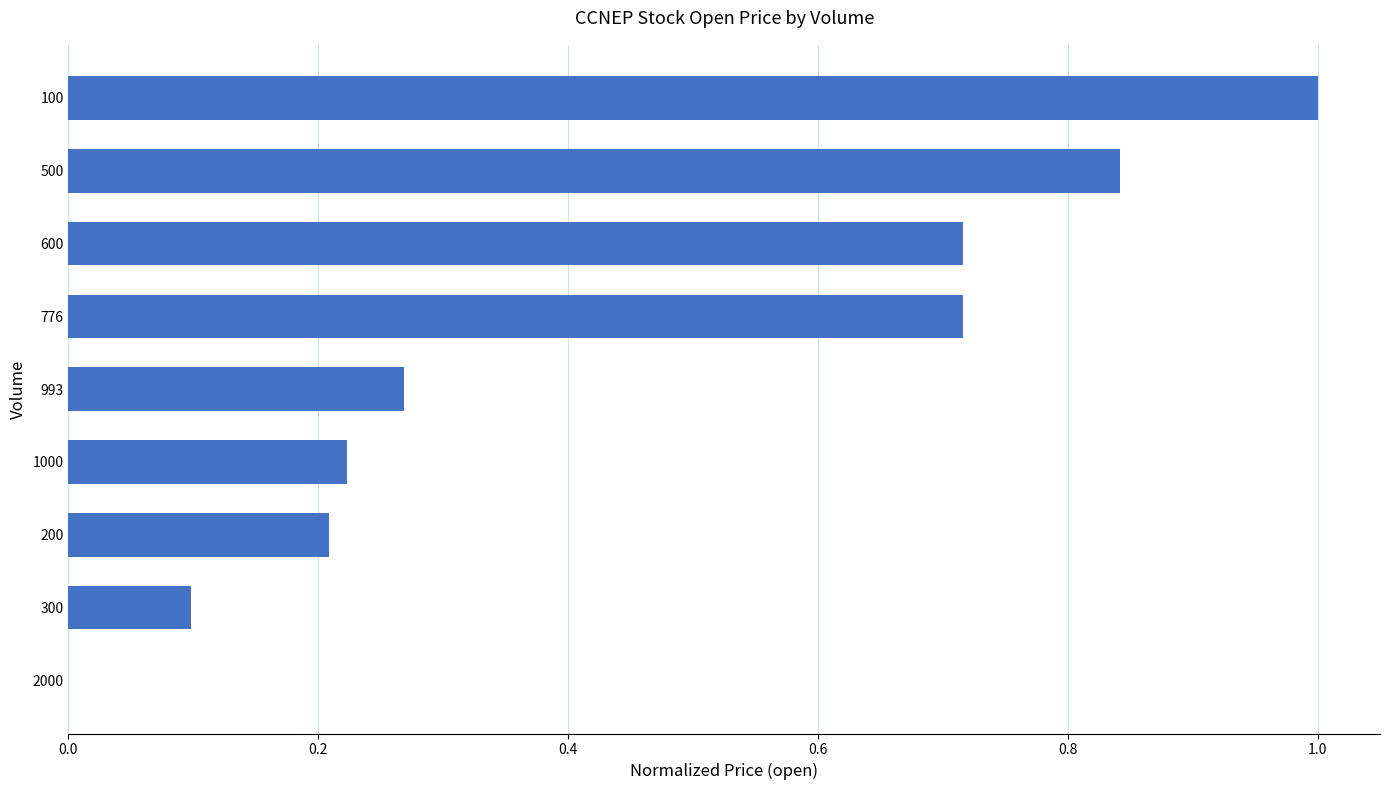

What is the change in value from 100 to 1000?

-0.8